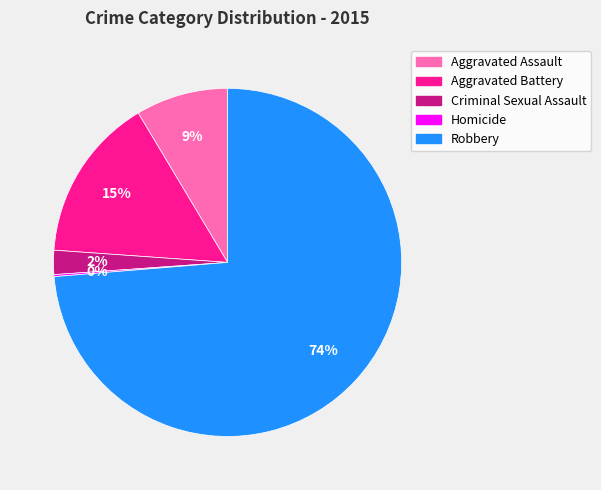

What is the largest slice in the pie chart?

Robbery